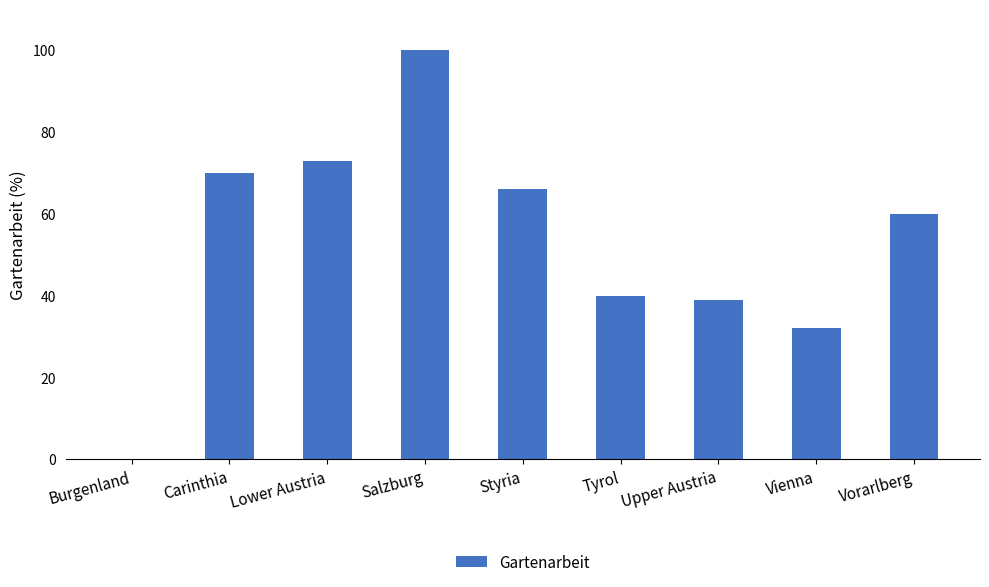

How many series are shown in this chart?

1